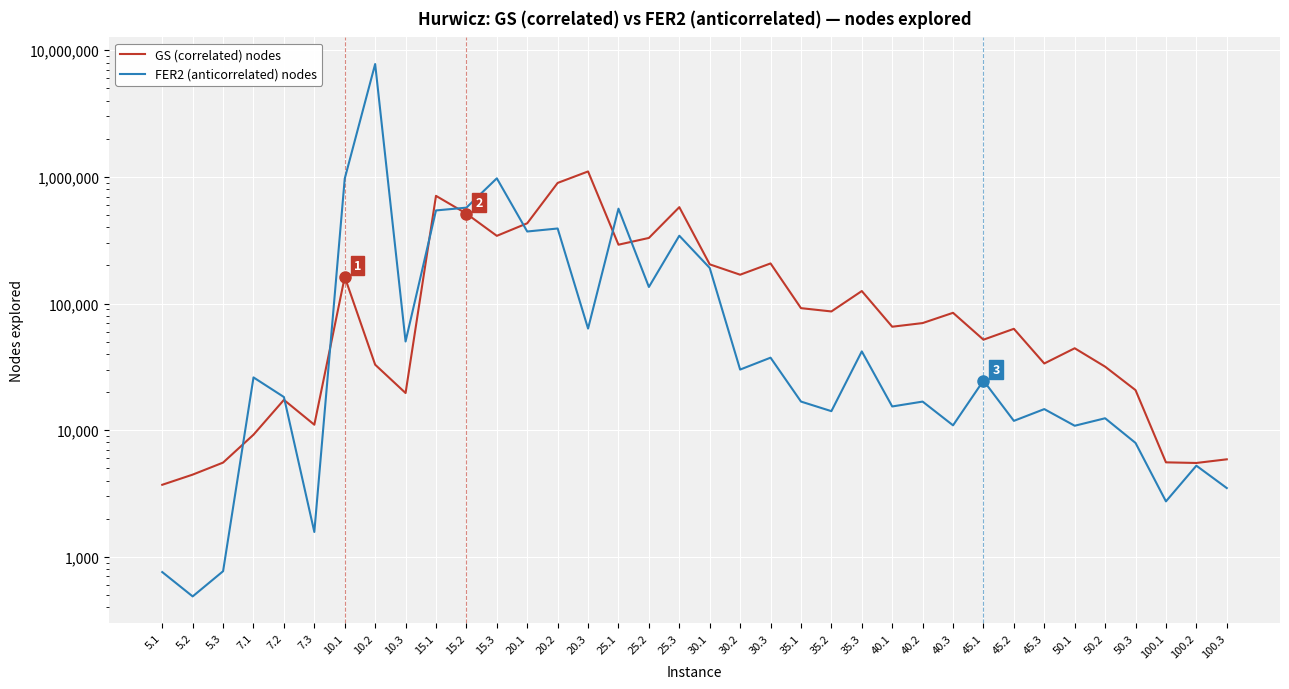

List the labels in order of FER2 (anticorrelated) nodes value, largest first.

10.2, 15.3, 10.1, 15.2, 25.1, 15.1, 20.2, 20.1, 25.3, 30.1, 25.2, 20.3, 10.3, 35.3, 30.3, 30.2, 7.1, 45.1, 7.2, 35.1, 40.2, 40.1, 45.3, 35.2, 50.2, 45.2, 40.3, 50.1, 50.3, 100.2, 100.3, 100.1, 7.3, 5.3, 5.1, 5.2